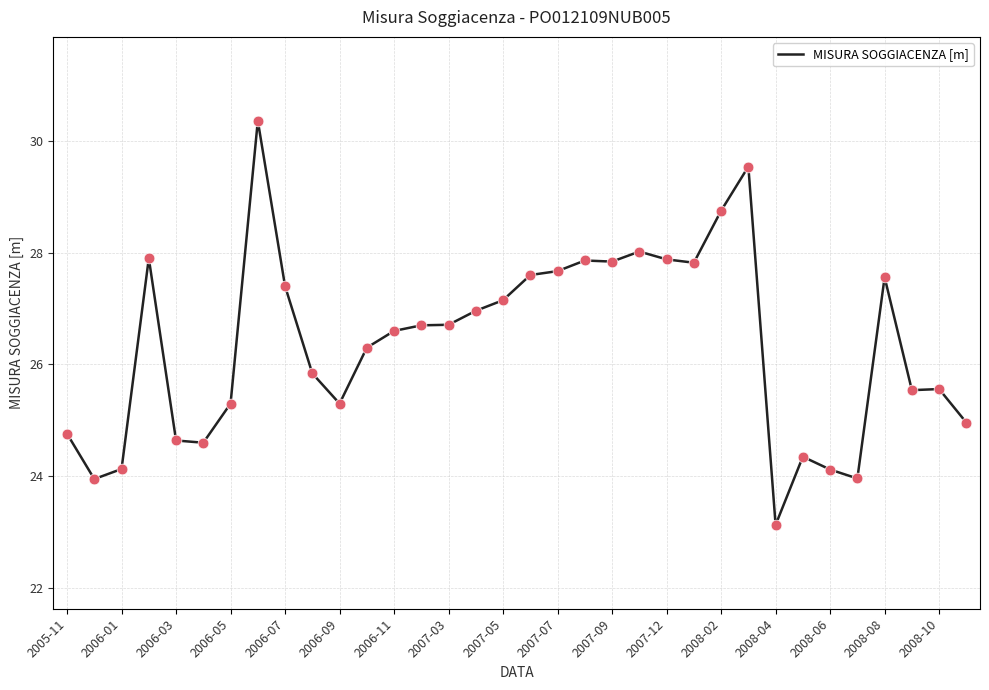

What is the greatest value displayed?

30.4